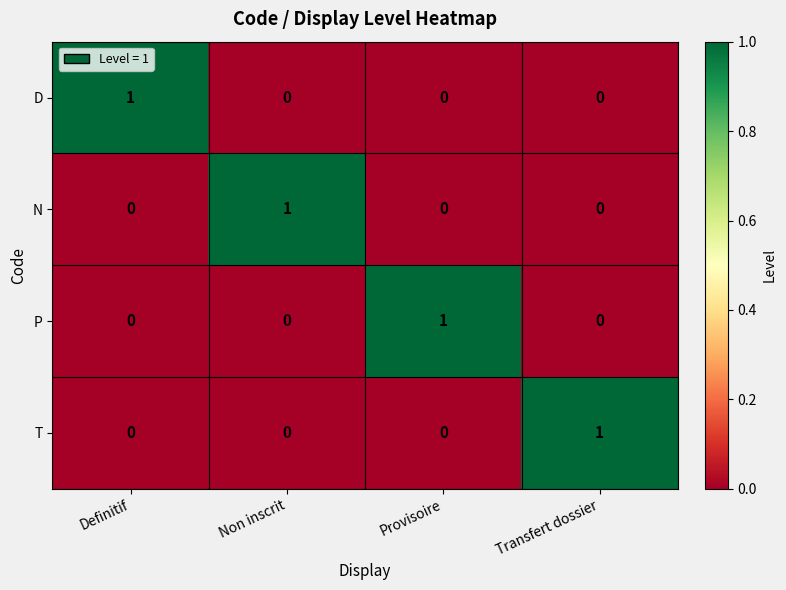

What is the difference between the highest and lowest values at Provisoire?

1